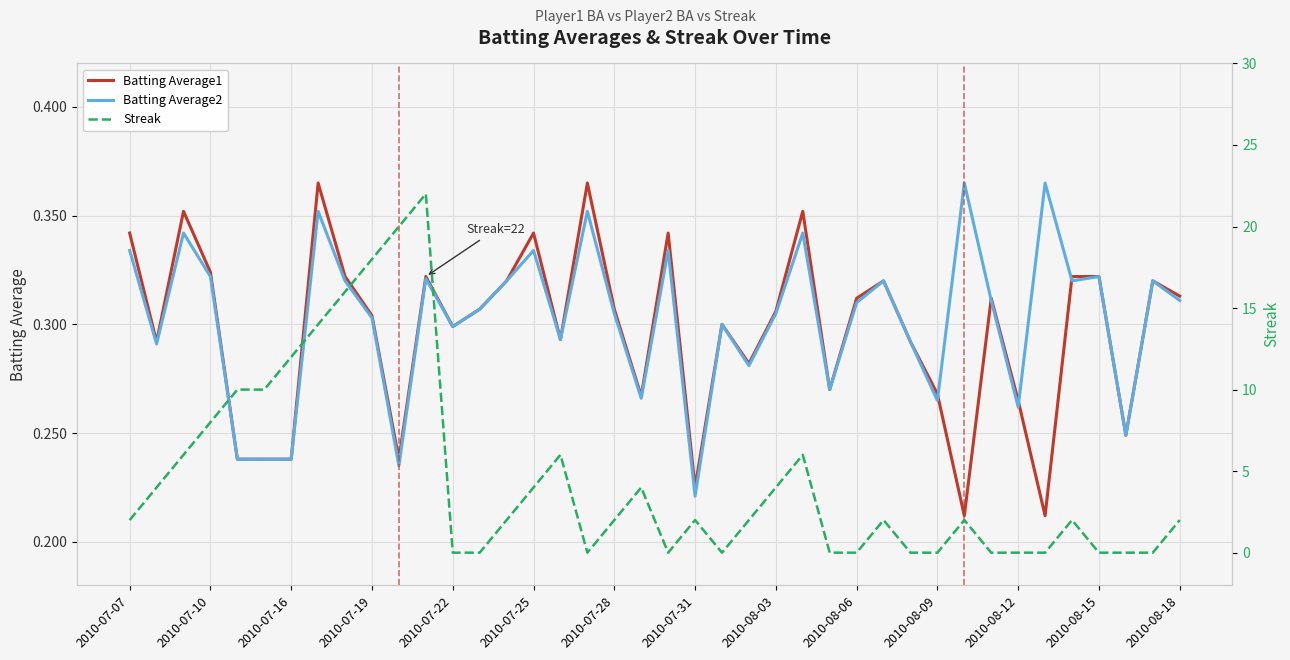

After their last crossing, which series has the higher values: Batting Average2 or Batting Average1?

Batting Average1